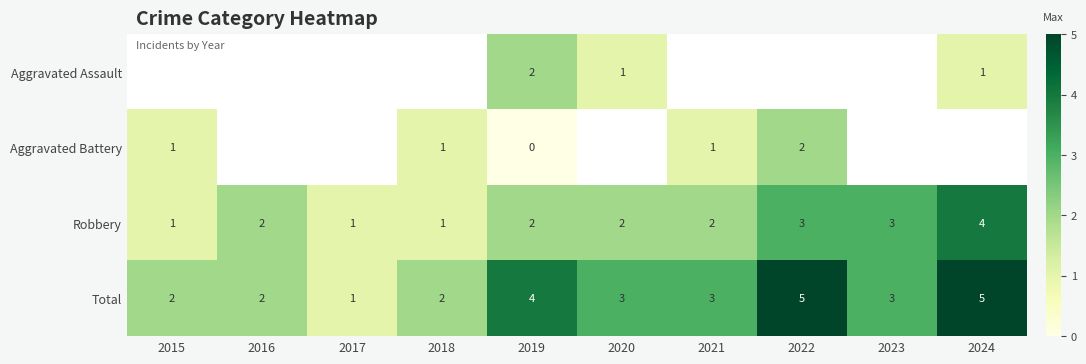

What is the difference between the maximum and minimum values in the Total series?

4